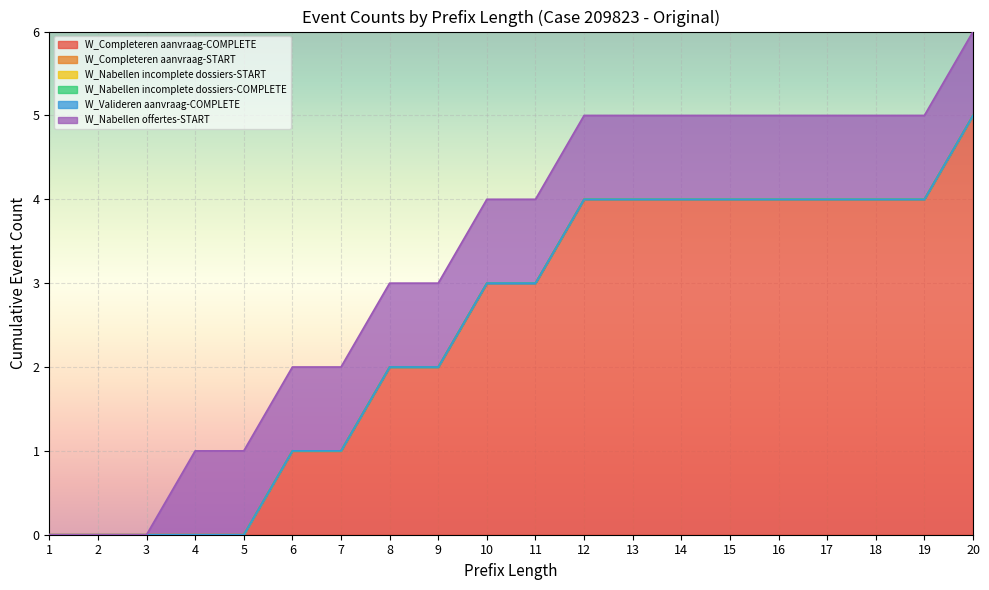

True or false: W_Nabellen incomplete dossiers-COMPLETE and W_Nabellen incomplete dossiers-START intersect in this chart.

False